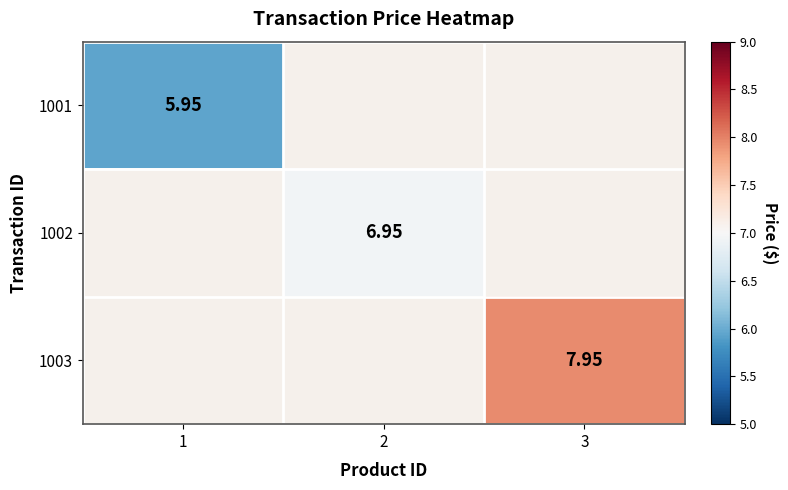

Is the value of 1001 at 2 greater than the value of 1002 at 1?

No